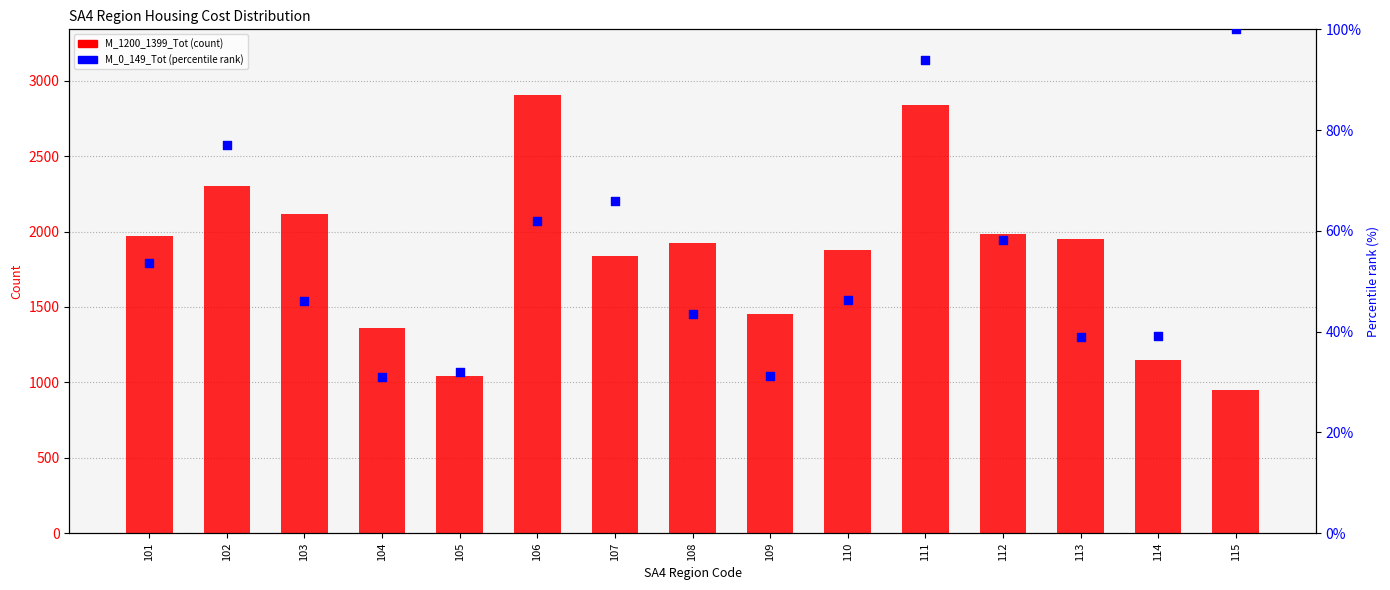

Is the value of M_1200_1399_Tot at 101 greater than the value of M_0_149_Tot (pct) at 111?

Yes